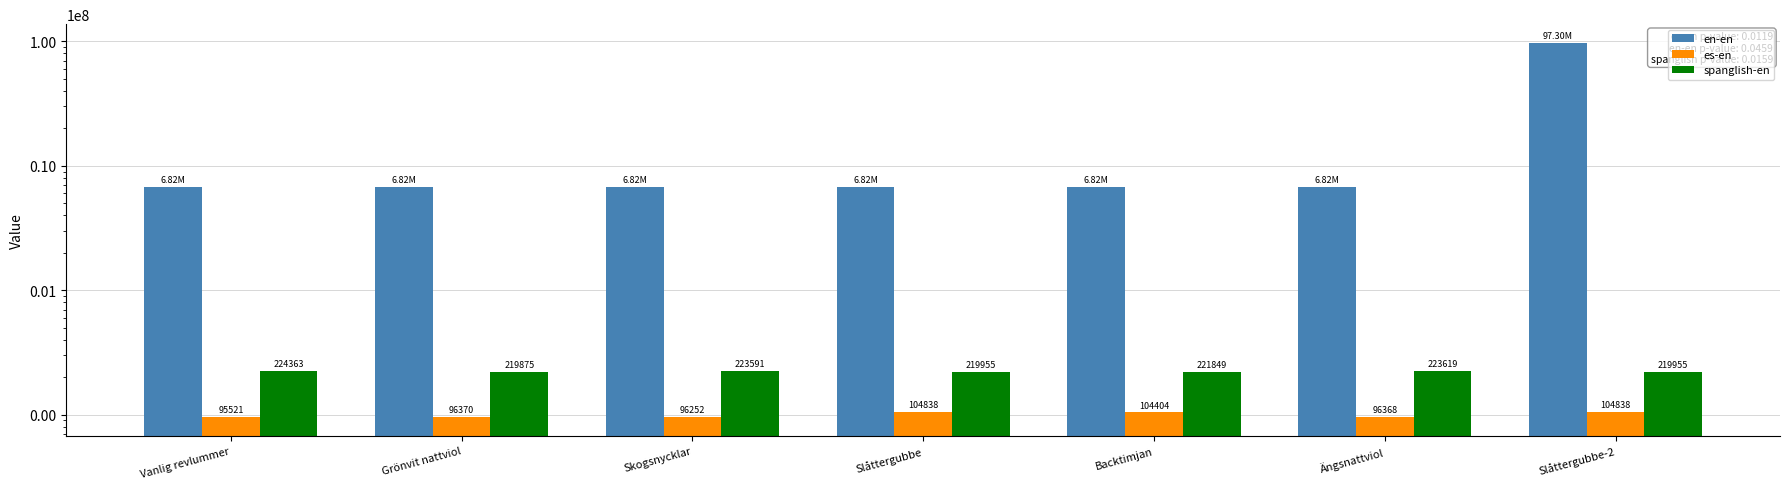

How many groups of bars are there?

7